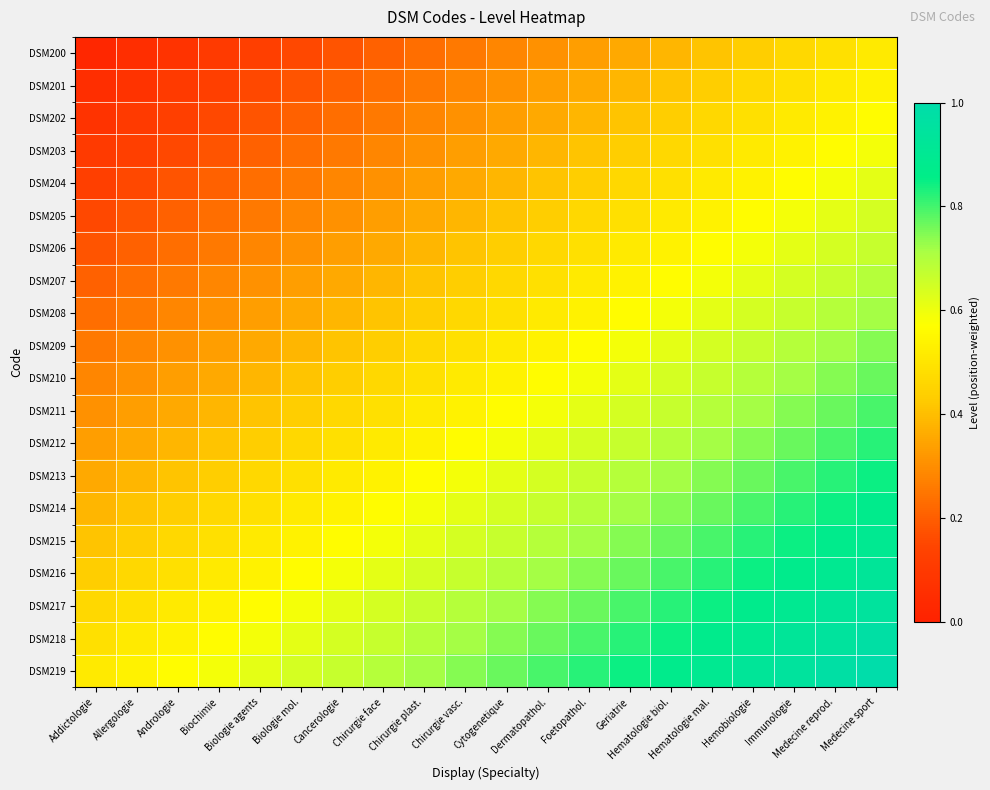

Reading left to right, what are all the values shown in this chart?

DSM200: Addictologie=0.0	Allergologie=0.1	Andrologie=0.1	Biochimie=0.1	Biologie agents=0.1	Biologie mol.=0.2	Cancerologie=0.2	Chirurgie face=0.2	Chirurgie plast.=0.2	Chirurgie vasc.=0.3	Cytogenetique=0.3	Dermatopathol.=0.3	Foetopathol.=0.3	Geriatrie=0.4	Hematologie biol.=0.4	Hematologie mal.=0.4	Hemobiologie=0.4	Immunologie=0.5	Medecine reprod.=0.5	Medecine sport=0.5
DSM201: Addictologie=0.1	Allergologie=0.1	Andrologie=0.1	Biochimie=0.1	Biologie agents=0.2	Biologie mol.=0.2	Cancerologie=0.2	Chirurgie face=0.2	Chirurgie plast.=0.3	Chirurgie vasc.=0.3	Cytogenetique=0.3	Dermatopathol.=0.3	Foetopathol.=0.4	Geriatrie=0.4	Hematologie biol.=0.4	Hematologie mal.=0.4	Hemobiologie=0.5	Immunologie=0.5	Medecine reprod.=0.5	Medecine sport=0.5
DSM202: Addictologie=0.1	Allergologie=0.1	Andrologie=0.1	Biochimie=0.2	Biologie agents=0.2	Biologie mol.=0.2	Cancerologie=0.2	Chirurgie face=0.3	Chirurgie plast.=0.3	Chirurgie vasc.=0.3	Cytogenetique=0.3	Dermatopathol.=0.4	Foetopathol.=0.4	Geriatrie=0.4	Hematologie biol.=0.4	Hematologie mal.=0.5	Hemobiologie=0.5	Immunologie=0.5	Medecine reprod.=0.5	Medecine sport=0.6
DSM203: Addictologie=0.1	Allergologie=0.1	Andrologie=0.2	Biochimie=0.2	Biologie agents=0.2	Biologie mol.=0.2	Cancerologie=0.3	Chirurgie face=0.3	Chirurgie plast.=0.3	Chirurgie vasc.=0.3	Cytogenetique=0.4	Dermatopathol.=0.4	Foetopathol.=0.4	Geriatrie=0.4	Hematologie biol.=0.5	Hematologie mal.=0.5	Hemobiologie=0.5	Immunologie=0.5	Medecine reprod.=0.6	Medecine sport=0.6
DSM204: Addictologie=0.1	Allergologie=0.2	Andrologie=0.2	Biochimie=0.2	Biologie agents=0.2	Biologie mol.=0.3	Cancerologie=0.3	Chirurgie face=0.3	Chirurgie plast.=0.3	Chirurgie vasc.=0.4	Cytogenetique=0.4	Dermatopathol.=0.4	Foetopathol.=0.4	Geriatrie=0.5	Hematologie biol.=0.5	Hematologie mal.=0.5	Hemobiologie=0.5	Immunologie=0.6	Medecine reprod.=0.6	Medecine sport=0.6
DSM205: Addictologie=0.2	Allergologie=0.2	Andrologie=0.2	Biochimie=0.2	Biologie agents=0.3	Biologie mol.=0.3	Cancerologie=0.3	Chirurgie face=0.3	Chirurgie plast.=0.4	Chirurgie vasc.=0.4	Cytogenetique=0.4	Dermatopathol.=0.4	Foetopathol.=0.5	Geriatrie=0.5	Hematologie biol.=0.5	Hematologie mal.=0.5	Hemobiologie=0.6	Immunologie=0.6	Medecine reprod.=0.6	Medecine sport=0.6
DSM206: Addictologie=0.2	Allergologie=0.2	Andrologie=0.2	Biochimie=0.3	Biologie agents=0.3	Biologie mol.=0.3	Cancerologie=0.3	Chirurgie face=0.4	Chirurgie plast.=0.4	Chirurgie vasc.=0.4	Cytogenetique=0.4	Dermatopathol.=0.5	Foetopathol.=0.5	Geriatrie=0.5	Hematologie biol.=0.5	Hematologie mal.=0.6	Hemobiologie=0.6	Immunologie=0.6	Medecine reprod.=0.6	Medecine sport=0.7
DSM207: Addictologie=0.2	Allergologie=0.2	Andrologie=0.3	Biochimie=0.3	Biologie agents=0.3	Biologie mol.=0.3	Cancerologie=0.4	Chirurgie face=0.4	Chirurgie plast.=0.4	Chirurgie vasc.=0.4	Cytogenetique=0.5	Dermatopathol.=0.5	Foetopathol.=0.5	Geriatrie=0.5	Hematologie biol.=0.6	Hematologie mal.=0.6	Hemobiologie=0.6	Immunologie=0.6	Medecine reprod.=0.7	Medecine sport=0.7
DSM208: Addictologie=0.2	Allergologie=0.3	Andrologie=0.3	Biochimie=0.3	Biologie agents=0.3	Biologie mol.=0.4	Cancerologie=0.4	Chirurgie face=0.4	Chirurgie plast.=0.4	Chirurgie vasc.=0.5	Cytogenetique=0.5	Dermatopathol.=0.5	Foetopathol.=0.5	Geriatrie=0.6	Hematologie biol.=0.6	Hematologie mal.=0.6	Hemobiologie=0.6	Immunologie=0.7	Medecine reprod.=0.7	Medecine sport=0.7
DSM209: Addictologie=0.3	Allergologie=0.3	Andrologie=0.3	Biochimie=0.3	Biologie agents=0.4	Biologie mol.=0.4	Cancerologie=0.4	Chirurgie face=0.4	Chirurgie plast.=0.5	Chirurgie vasc.=0.5	Cytogenetique=0.5	Dermatopathol.=0.5	Foetopathol.=0.6	Geriatrie=0.6	Hematologie biol.=0.6	Hematologie mal.=0.6	Hemobiologie=0.7	Immunologie=0.7	Medecine reprod.=0.7	Medecine sport=0.7
DSM210: Addictologie=0.3	Allergologie=0.3	Andrologie=0.3	Biochimie=0.4	Biologie agents=0.4	Biologie mol.=0.4	Cancerologie=0.4	Chirurgie face=0.5	Chirurgie plast.=0.5	Chirurgie vasc.=0.5	Cytogenetique=0.5	Dermatopathol.=0.6	Foetopathol.=0.6	Geriatrie=0.6	Hematologie biol.=0.6	Hematologie mal.=0.7	Hemobiologie=0.7	Immunologie=0.7	Medecine reprod.=0.7	Medecine sport=0.8
DSM211: Addictologie=0.3	Allergologie=0.3	Andrologie=0.4	Biochimie=0.4	Biologie agents=0.4	Biologie mol.=0.4	Cancerologie=0.5	Chirurgie face=0.5	Chirurgie plast.=0.5	Chirurgie vasc.=0.5	Cytogenetique=0.6	Dermatopathol.=0.6	Foetopathol.=0.6	Geriatrie=0.6	Hematologie biol.=0.7	Hematologie mal.=0.7	Hemobiologie=0.7	Immunologie=0.7	Medecine reprod.=0.8	Medecine sport=0.8
DSM212: Addictologie=0.3	Allergologie=0.4	Andrologie=0.4	Biochimie=0.4	Biologie agents=0.4	Biologie mol.=0.5	Cancerologie=0.5	Chirurgie face=0.5	Chirurgie plast.=0.5	Chirurgie vasc.=0.6	Cytogenetique=0.6	Dermatopathol.=0.6	Foetopathol.=0.6	Geriatrie=0.7	Hematologie biol.=0.7	Hematologie mal.=0.7	Hemobiologie=0.7	Immunologie=0.8	Medecine reprod.=0.8	Medecine sport=0.8
DSM213: Addictologie=0.4	Allergologie=0.4	Andrologie=0.4	Biochimie=0.4	Biologie agents=0.5	Biologie mol.=0.5	Cancerologie=0.5	Chirurgie face=0.5	Chirurgie plast.=0.6	Chirurgie vasc.=0.6	Cytogenetique=0.6	Dermatopathol.=0.6	Foetopathol.=0.7	Geriatrie=0.7	Hematologie biol.=0.7	Hematologie mal.=0.7	Hemobiologie=0.8	Immunologie=0.8	Medecine reprod.=0.8	Medecine sport=0.8
DSM214: Addictologie=0.4	Allergologie=0.4	Andrologie=0.4	Biochimie=0.5	Biologie agents=0.5	Biologie mol.=0.5	Cancerologie=0.5	Chirurgie face=0.6	Chirurgie plast.=0.6	Chirurgie vasc.=0.6	Cytogenetique=0.6	Dermatopathol.=0.7	Foetopathol.=0.7	Geriatrie=0.7	Hematologie biol.=0.7	Hematologie mal.=0.8	Hemobiologie=0.8	Immunologie=0.8	Medecine reprod.=0.8	Medecine sport=0.9
DSM215: Addictologie=0.4	Allergologie=0.4	Andrologie=0.5	Biochimie=0.5	Biologie agents=0.5	Biologie mol.=0.5	Cancerologie=0.6	Chirurgie face=0.6	Chirurgie plast.=0.6	Chirurgie vasc.=0.6	Cytogenetique=0.7	Dermatopathol.=0.7	Foetopathol.=0.7	Geriatrie=0.7	Hematologie biol.=0.8	Hematologie mal.=0.8	Hemobiologie=0.8	Immunologie=0.8	Medecine reprod.=0.9	Medecine sport=0.9
DSM216: Addictologie=0.4	Allergologie=0.5	Andrologie=0.5	Biochimie=0.5	Biologie agents=0.5	Biologie mol.=0.6	Cancerologie=0.6	Chirurgie face=0.6	Chirurgie plast.=0.6	Chirurgie vasc.=0.7	Cytogenetique=0.7	Dermatopathol.=0.7	Foetopathol.=0.7	Geriatrie=0.8	Hematologie biol.=0.8	Hematologie mal.=0.8	Hemobiologie=0.8	Immunologie=0.9	Medecine reprod.=0.9	Medecine sport=0.9
DSM217: Addictologie=0.5	Allergologie=0.5	Andrologie=0.5	Biochimie=0.5	Biologie agents=0.6	Biologie mol.=0.6	Cancerologie=0.6	Chirurgie face=0.6	Chirurgie plast.=0.7	Chirurgie vasc.=0.7	Cytogenetique=0.7	Dermatopathol.=0.7	Foetopathol.=0.8	Geriatrie=0.8	Hematologie biol.=0.8	Hematologie mal.=0.8	Hemobiologie=0.9	Immunologie=0.9	Medecine reprod.=0.9	Medecine sport=0.9
DSM218: Addictologie=0.5	Allergologie=0.5	Andrologie=0.5	Biochimie=0.6	Biologie agents=0.6	Biologie mol.=0.6	Cancerologie=0.6	Chirurgie face=0.7	Chirurgie plast.=0.7	Chirurgie vasc.=0.7	Cytogenetique=0.7	Dermatopathol.=0.8	Foetopathol.=0.8	Geriatrie=0.8	Hematologie biol.=0.8	Hematologie mal.=0.9	Hemobiologie=0.9	Immunologie=0.9	Medecine reprod.=0.9	Medecine sport=1.0
DSM219: Addictologie=0.5	Allergologie=0.5	Andrologie=0.6	Biochimie=0.6	Biologie agents=0.6	Biologie mol.=0.6	Cancerologie=0.7	Chirurgie face=0.7	Chirurgie plast.=0.7	Chirurgie vasc.=0.7	Cytogenetique=0.8	Dermatopathol.=0.8	Foetopathol.=0.8	Geriatrie=0.8	Hematologie biol.=0.9	Hematologie mal.=0.9	Hemobiologie=0.9	Immunologie=0.9	Medecine reprod.=1.0	Medecine sport=1.0